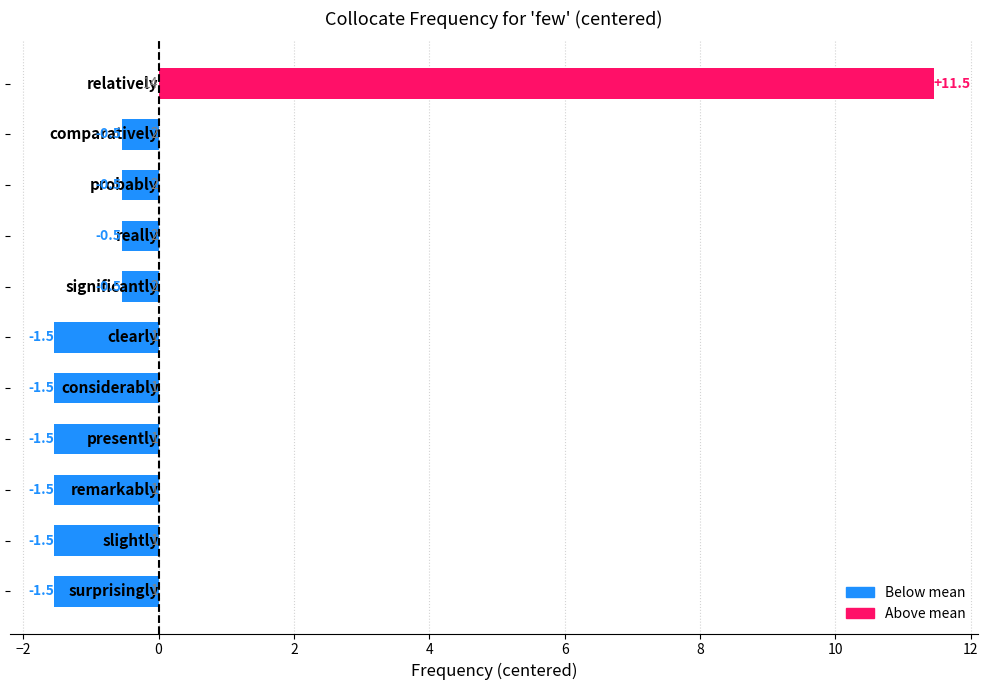

Reading top to bottom, what are all the values shown in this chart?

11.5	-0.5	-0.5	-0.5	-0.5	-1.5	-1.5	-1.5	-1.5	-1.5	-1.5